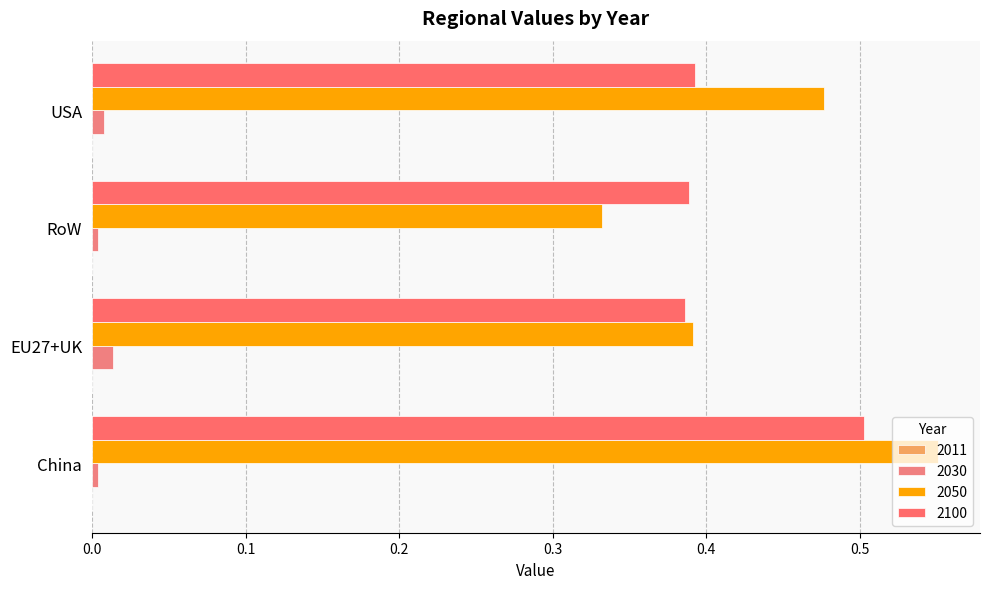

List the labels in order of 2011 value, largest first.

RoW, EU27+UK, USA, China